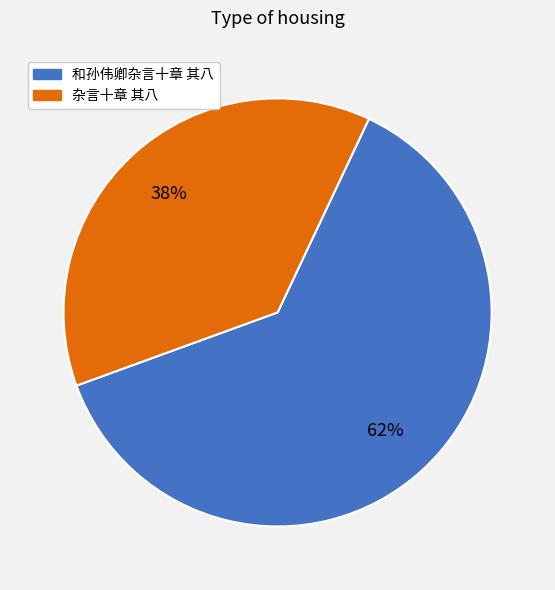

Between 杂言十章 其八 and 和孙伟卿杂言十章 其八, which is larger?

和孙伟卿杂言十章 其八